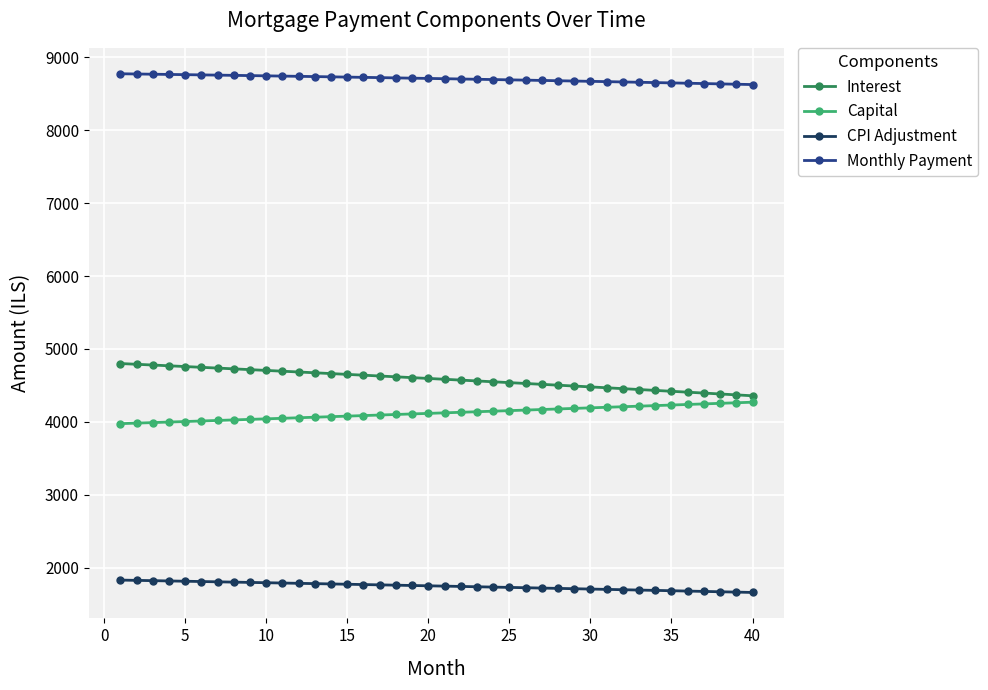

Rank the series by their maximum value, from highest to lowest.

Monthly Payment, Interest, Capital, CPI Adjustment